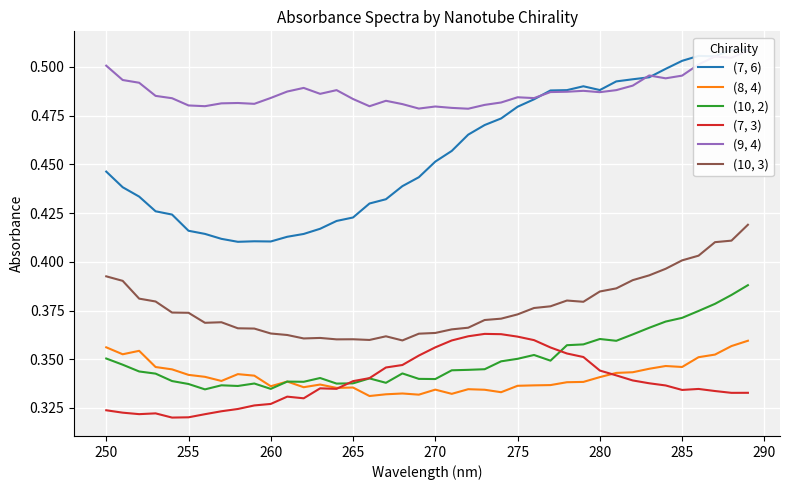

True or false: (7, 3) and (10, 3) intersect in this chart.

False